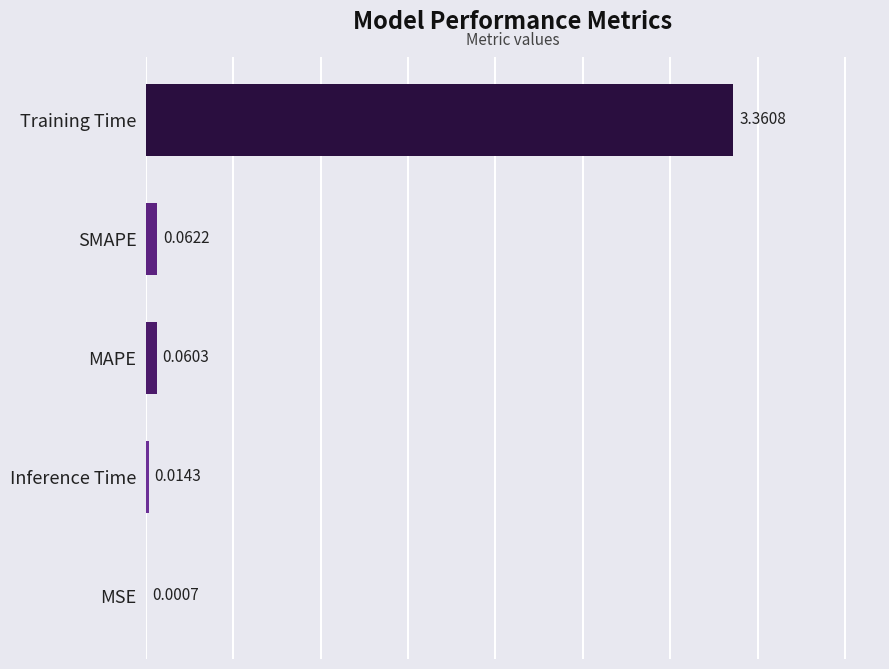

Which has a higher value, SMAPE or MSE?

SMAPE